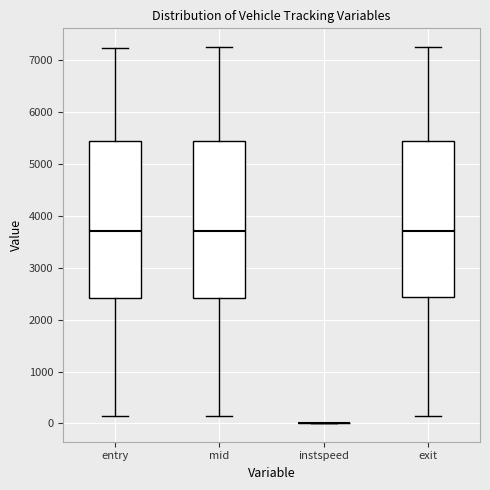

Where is the upper edge of the box for mid on the y-axis? The values are not printed on the chart, so give them approximately, as read against the axis.

5400